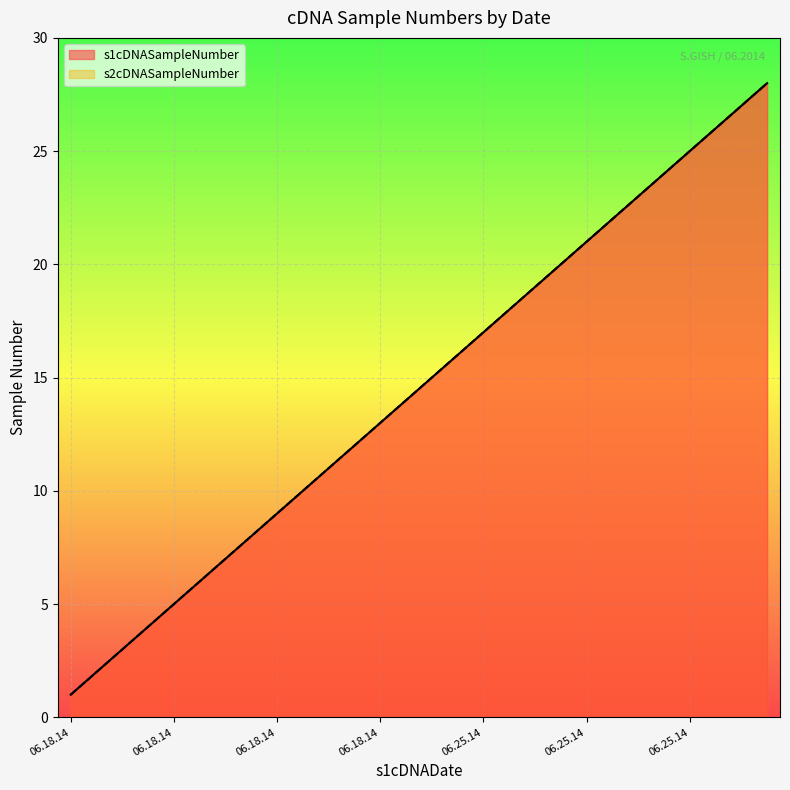

Which series has the widest spread of values?

s1cDNASampleNumber